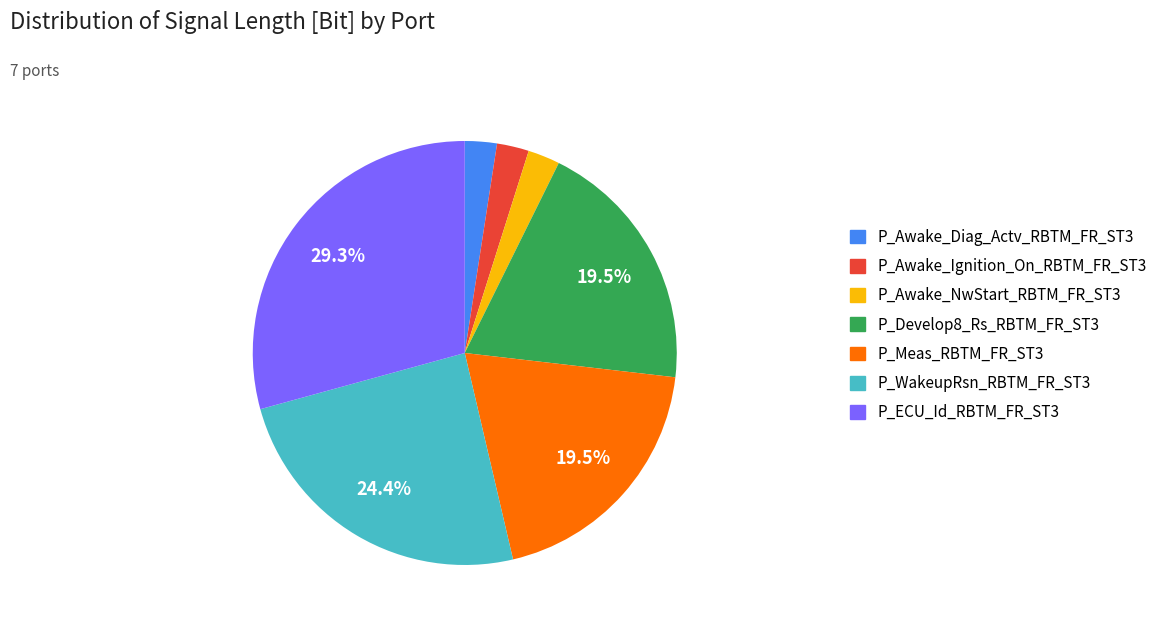

What is the largest slice in the pie chart?

P_ECU_Id_RBTM_FR_ST3